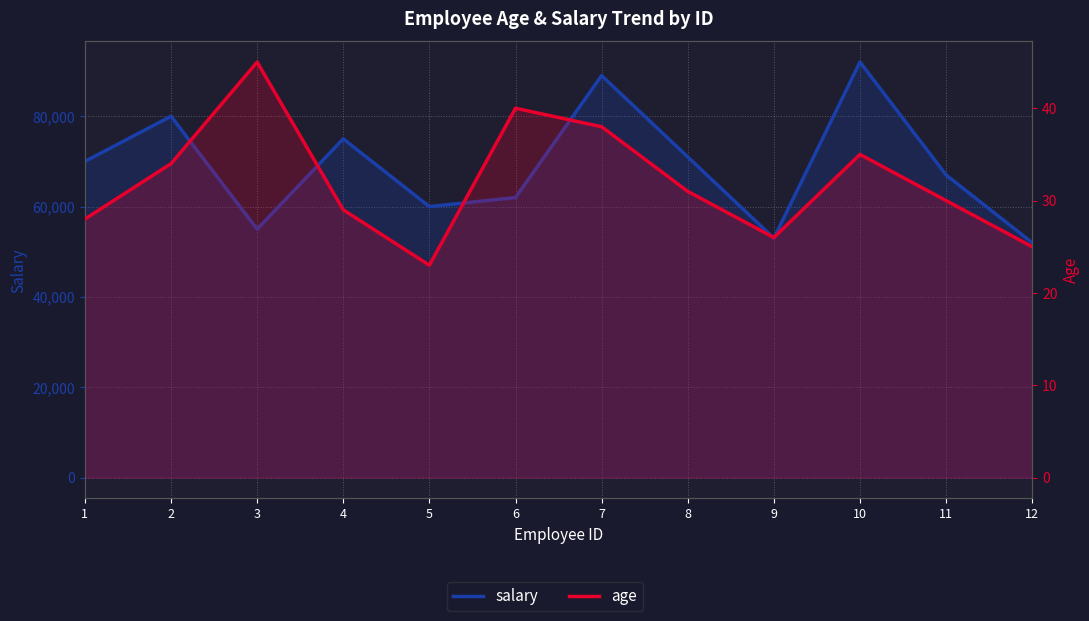

At which category does age reach its first local valley?

5